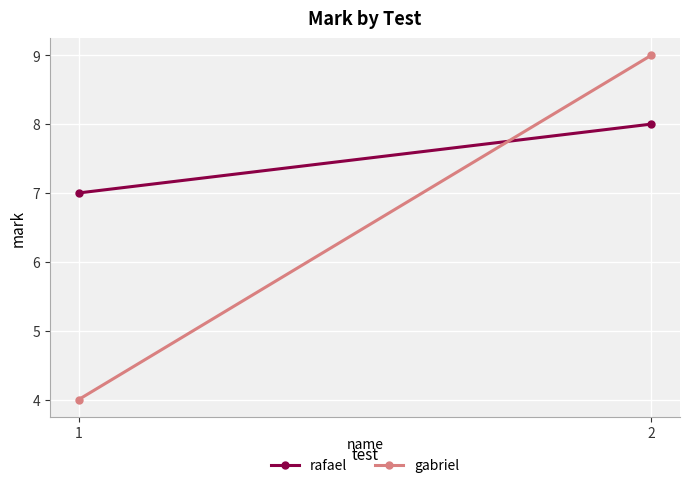

The rafael series shows 12 at 1. True or false?

False